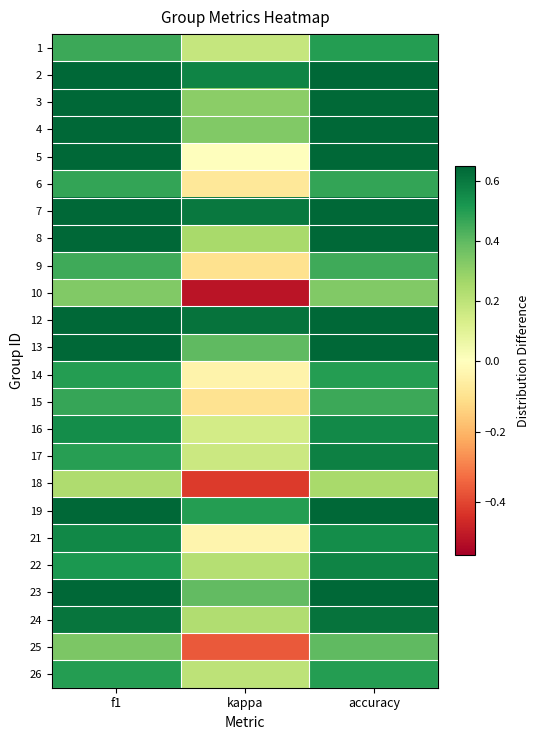

How many series are shown in this chart?

24